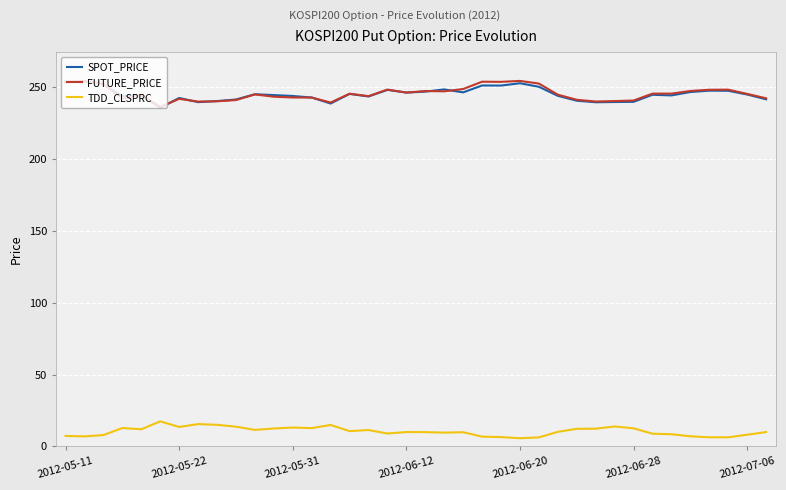

What is the maximum value shown in the chart?

254.6